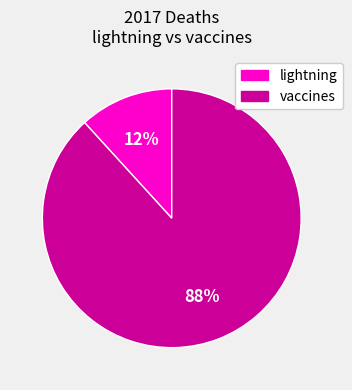

What percentage is the lightning slice, to the nearest percent?

12%